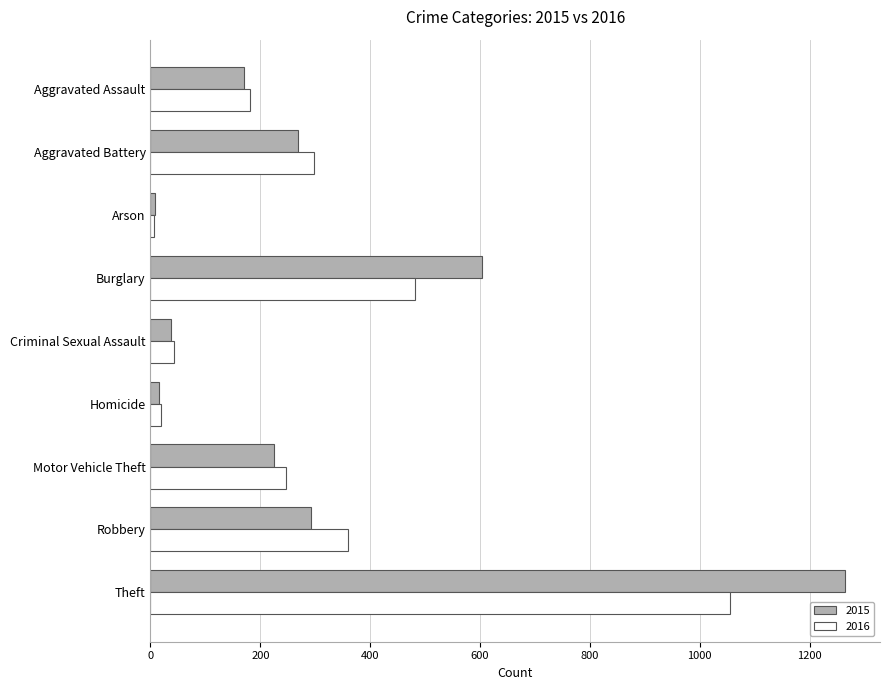

What is the difference between the highest and lowest values at Burglary?

122